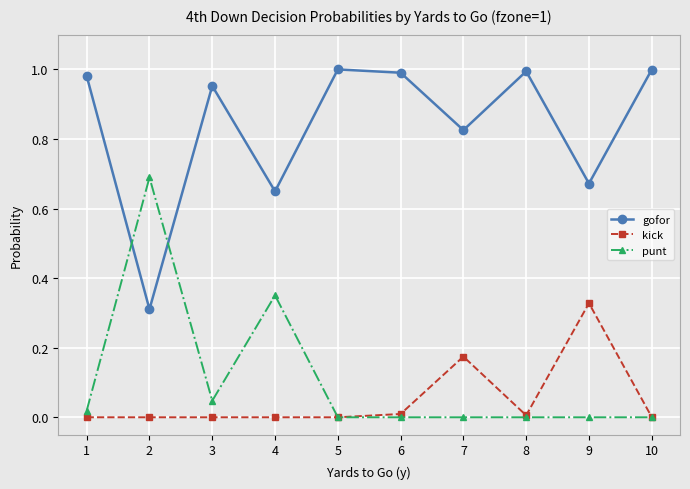

Where is the first local maximum for gofor?

3